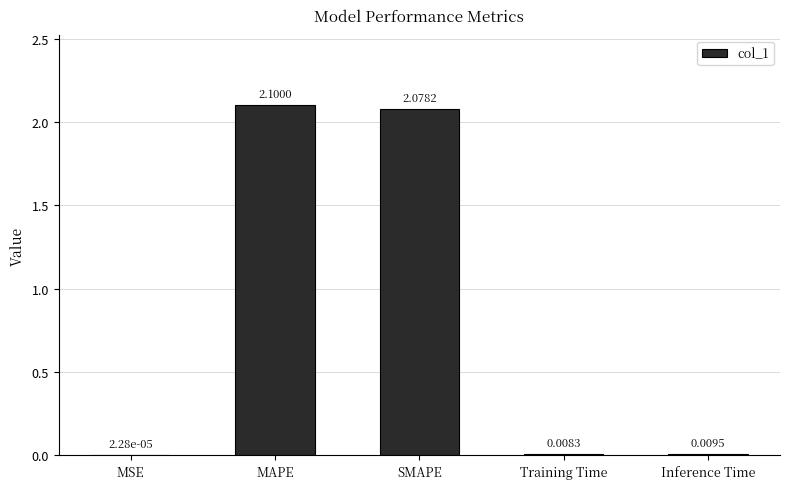

What is the sum of all values?

4.2